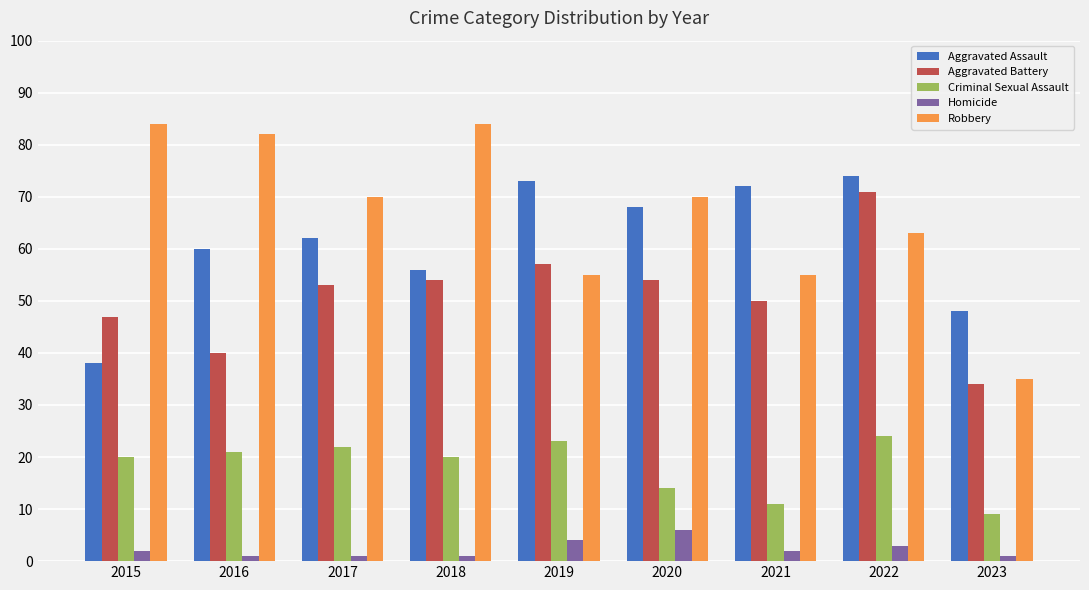

Reading left to right, list all the values displayed in this chart.

Aggravated Assault: 2015=38	2016=60	2017=62	2018=56	2019=73	2020=68	2021=72	2022=74	2023=48
Aggravated Battery: 2015=47	2016=40	2017=53	2018=54	2019=57	2020=54	2021=50	2022=71	2023=34
Criminal Sexual Assault: 2015=20	2016=21	2017=22	2018=20	2019=23	2020=14	2021=11	2022=24	2023=9
Homicide: 2015=2	2016=1	2017=1	2018=1	2019=4	2020=6	2021=2	2022=3	2023=1
Robbery: 2015=84	2016=82	2017=70	2018=84	2019=55	2020=70	2021=55	2022=63	2023=35